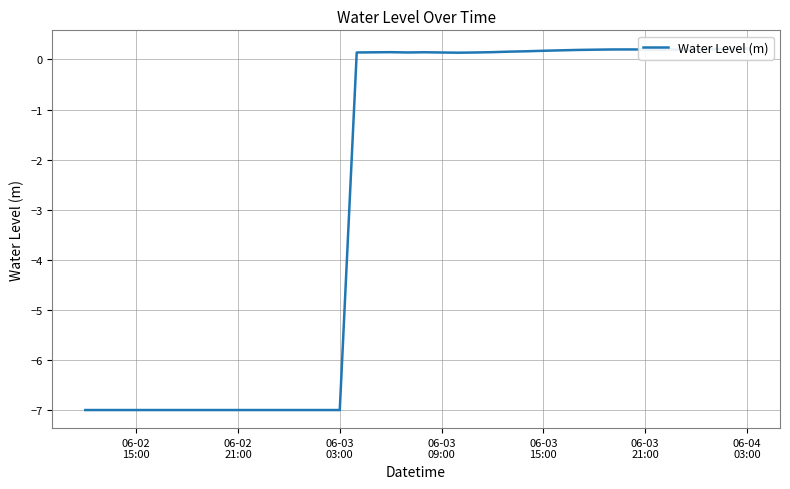

How many interior local peaks (higher than both neighbors) does the data have?

3